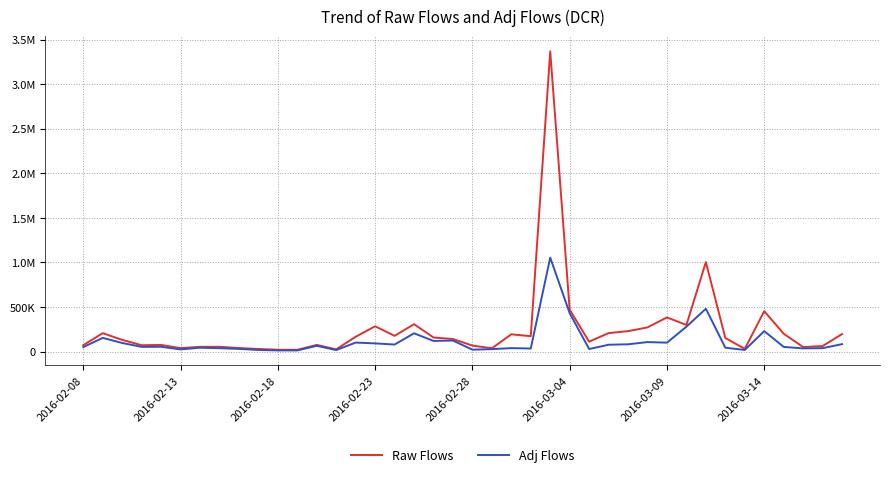

Reading left to right, transcribe all the data shown in this chart.

Raw Flows: 71334.1	206205.9	130818.6	70588.7	74028.6	37720.8	52716.8	53119.7	38899.4	28442.3	20443.0	19449.5	74039.4	24669.8	165614.4	283304.5	175849.8	306779.6	157353.5	140267.7	66536.5	36287.6	193178.9	171957.9	3368600.7	468905.0	110505.7	206862.5	228580.4	270935.6	382770.8	297910.9	1003981.4	151467.4	30013.0	452884.9	199240.3	50081.7	61534.8	196233.1
Adj Flows: 49796.7	153053.7	95753.4	52171.4	53297.3	23612.9	42781.5	37340.7	29614.7	17792.5	12395.4	12251.7	64147.3	16314.4	100428.7	91347.2	78402.8	204428.4	118953.9	123048.8	20515.0	26906.9	38001.2	33824.1	1053664.9	429959.8	28283.0	76043.5	81092.6	105912.1	99306.5	278869.7	479974.6	42950.2	17650.4	229044.9	51810.9	35340.9	37705.6	82933.2